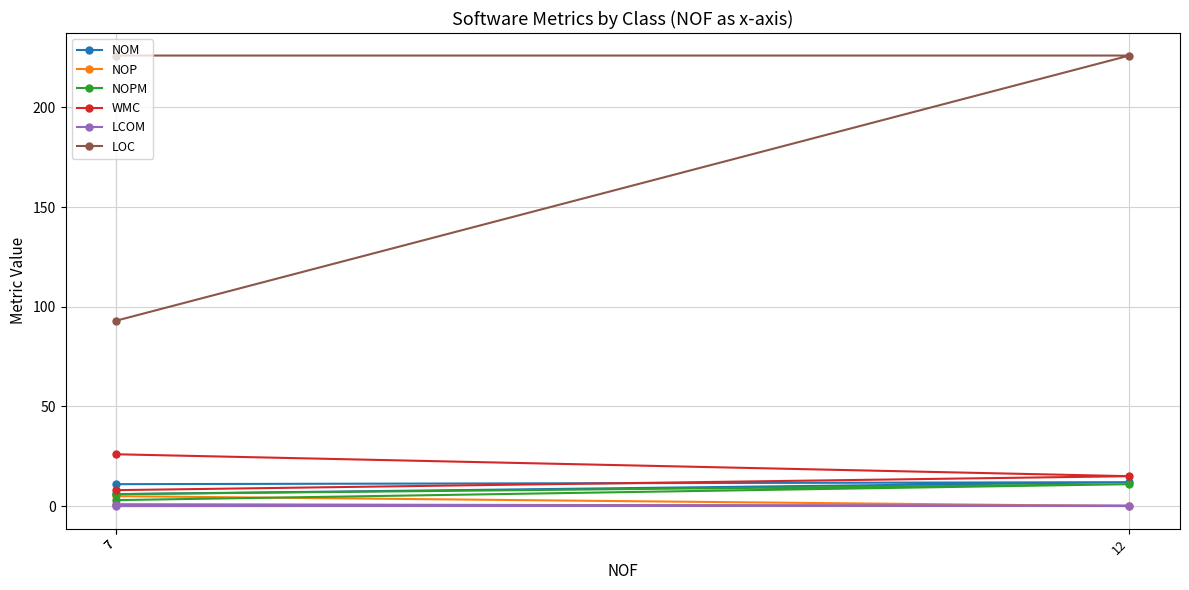

What is the label of the 3rd point from the right?

7